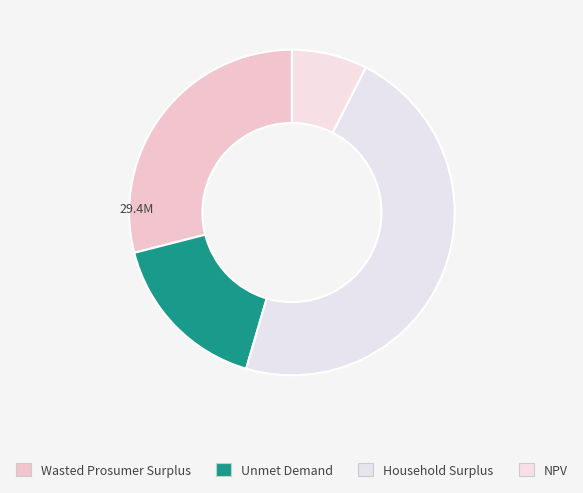

Count the number of slices in the pie.

4